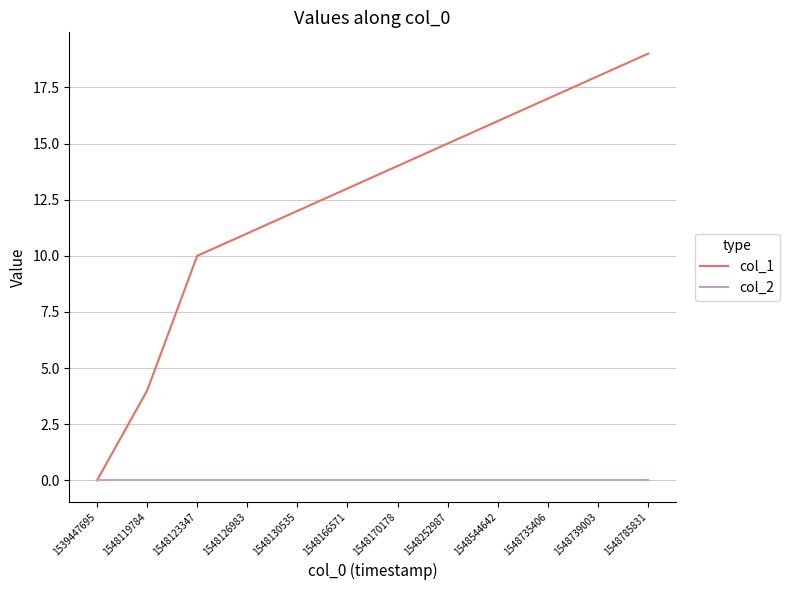

At which category is the sum across all series the highest?

1548785831